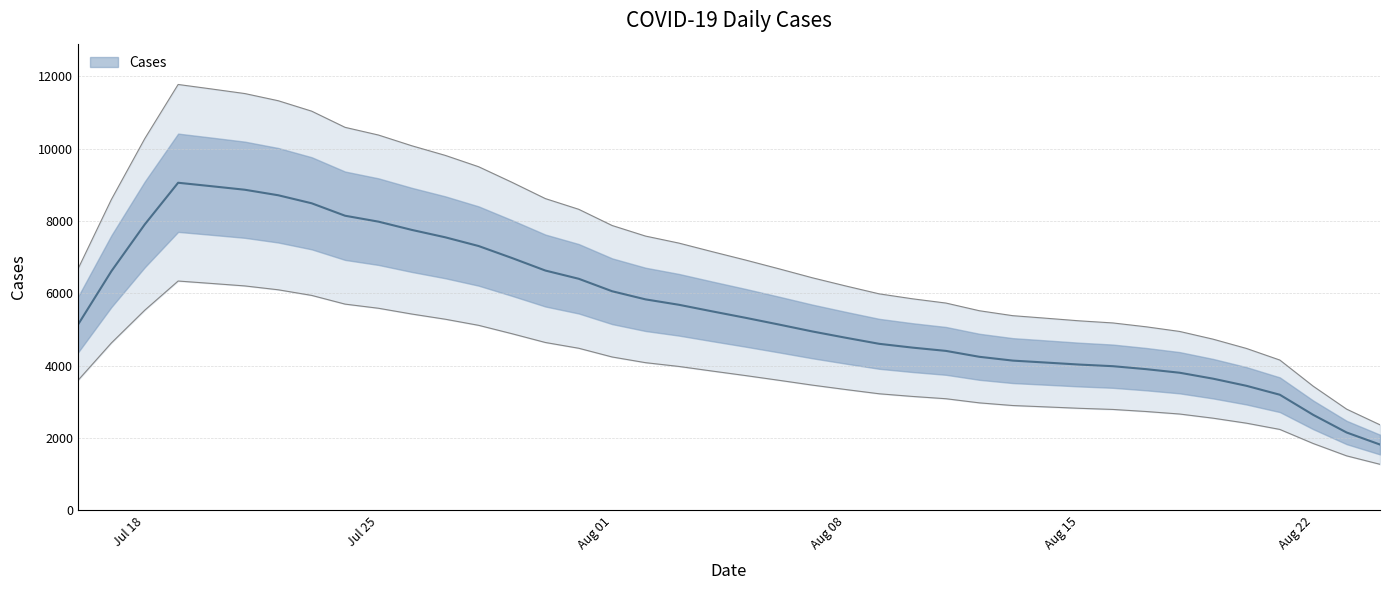

The value at 2022-08-14 is 3419. True or false?

True